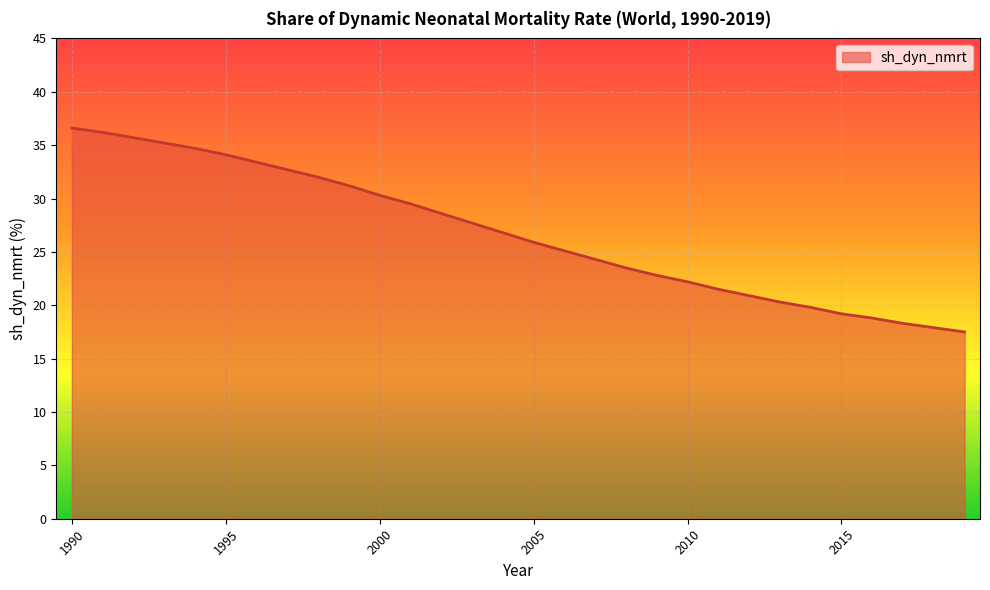

What is the smallest value displayed?

17.5